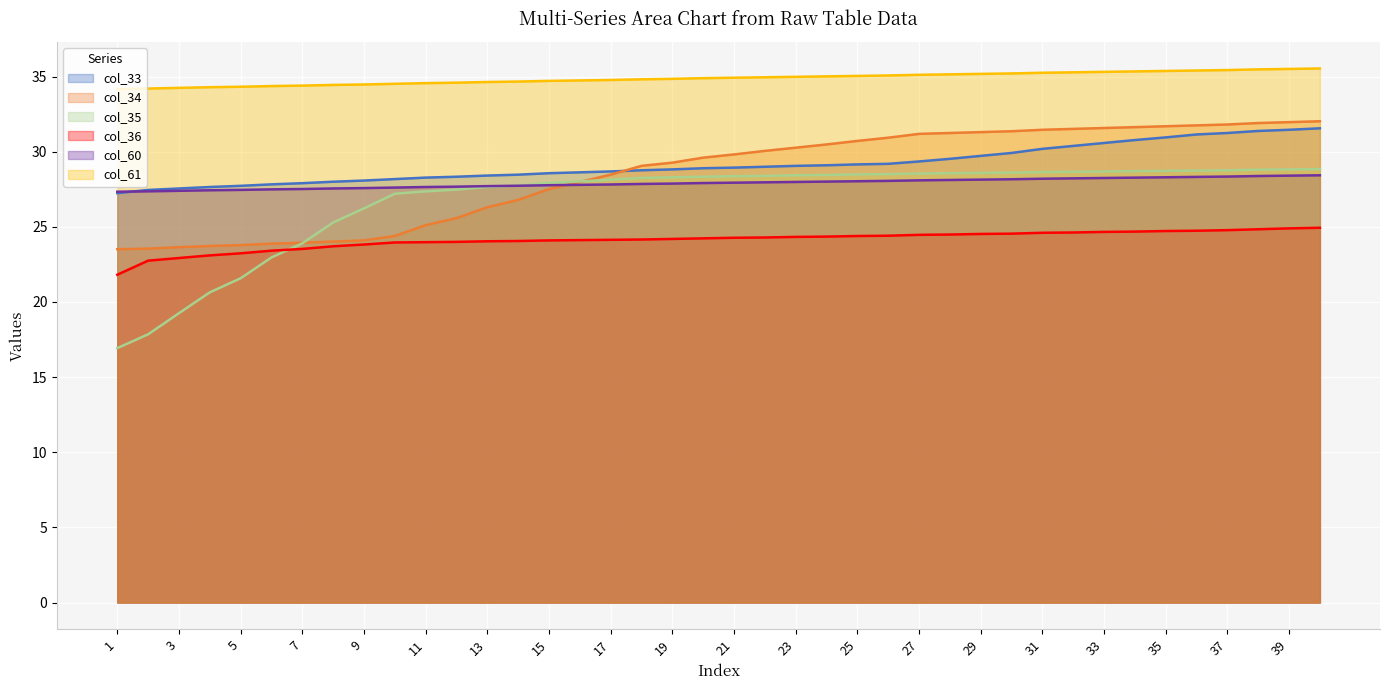

Reading right to left, transcribe all the data shown in this chart.

col_33: 40=31.6	39=31.5	38=31.4	37=31.2	36=31.1	35=30.9	34=30.8	33=30.6	32=30.4	31=30.2	30=29.9	29=29.7	28=29.5	27=29.3	26=29.2	25=29.2	24=29.1	23=29.1	22=29.0	21=28.9	20=28.9	19=28.8	18=28.8	17=28.7	16=28.6	15=28.6	14=28.5	13=28.4	12=28.3	11=28.3	10=28.2	9=28.1	8=28.0	7=27.9	6=27.8	5=27.7	4=27.6	3=27.6	2=27.5	1=27.2
col_34: 40=32.0	39=32.0	38=31.9	37=31.8	36=31.7	35=31.7	34=31.6	33=31.6	32=31.5	31=31.5	30=31.4	29=31.3	28=31.2	27=31.2	26=30.9	25=30.7	24=30.5	23=30.3	22=30.1	21=29.8	20=29.6	19=29.3	18=29.1	17=28.5	16=28.0	15=27.5	14=26.8	13=26.3	12=25.6	11=25.1	10=24.4	9=24.1	8=24.0	7=23.9	6=23.9	5=23.8	4=23.7	3=23.6	2=23.5	1=23.5
col_35: 40=28.8	39=28.8	38=28.8	37=28.8	36=28.7	35=28.7	34=28.7	33=28.7	32=28.7	31=28.6	30=28.6	29=28.6	28=28.6	27=28.5	26=28.5	25=28.5	24=28.4	23=28.4	22=28.4	21=28.4	20=28.3	19=28.3	18=28.3	17=28.1	16=28.0	15=27.9	14=27.7	13=27.6	12=27.5	11=27.4	10=27.2	9=26.2	8=25.3	7=23.9	6=23.0	5=21.6	4=20.6	3=19.3	2=17.8	1=16.9
col_36: 40=24.9	39=24.9	38=24.8	37=24.8	36=24.7	35=24.7	34=24.7	33=24.7	32=24.6	31=24.6	30=24.5	29=24.5	28=24.5	27=24.5	26=24.4	25=24.4	24=24.3	23=24.3	22=24.3	21=24.3	20=24.2	19=24.2	18=24.2	17=24.1	16=24.1	15=24.1	14=24.1	13=24.0	12=24.0	11=24.0	10=24.0	9=23.8	8=23.7	7=23.5	6=23.4	5=23.2	4=23.1	3=22.9	2=22.7	1=21.8
col_60: 40=28.4	39=28.4	38=28.4	37=28.3	36=28.3	35=28.3	34=28.3	33=28.2	32=28.2	31=28.2	30=28.2	29=28.1	28=28.1	27=28.1	26=28.1	25=28.0	24=28.0	23=28.0	22=28.0	21=27.9	20=27.9	19=27.9	18=27.9	17=27.8	16=27.8	15=27.8	14=27.7	13=27.7	12=27.7	11=27.6	10=27.6	9=27.6	8=27.6	7=27.5	6=27.5	5=27.5	4=27.4	3=27.4	2=27.4	1=27.3
col_61: 40=35.5	39=35.5	38=35.5	37=35.4	36=35.4	35=35.4	34=35.3	33=35.3	32=35.3	31=35.2	30=35.2	29=35.2	28=35.1	27=35.1	26=35.1	25=35.0	24=35.0	23=35.0	22=34.9	21=34.9	20=34.9	19=34.8	18=34.8	17=34.8	16=34.7	15=34.7	14=34.7	13=34.6	12=34.6	11=34.6	10=34.5	9=34.5	8=34.4	7=34.4	6=34.4	5=34.3	4=34.3	3=34.2	2=34.2	1=34.2